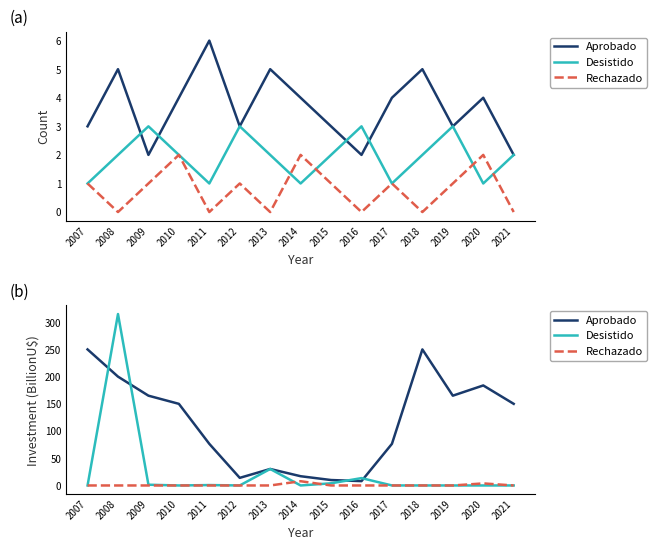

Which category has the highest value across all series?

2008